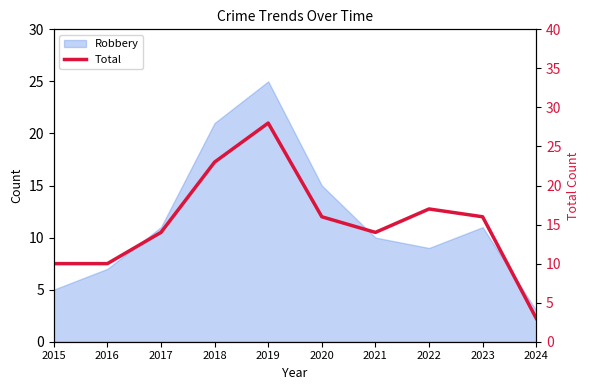

Which label corresponds to the smallest value in the chart?

2024